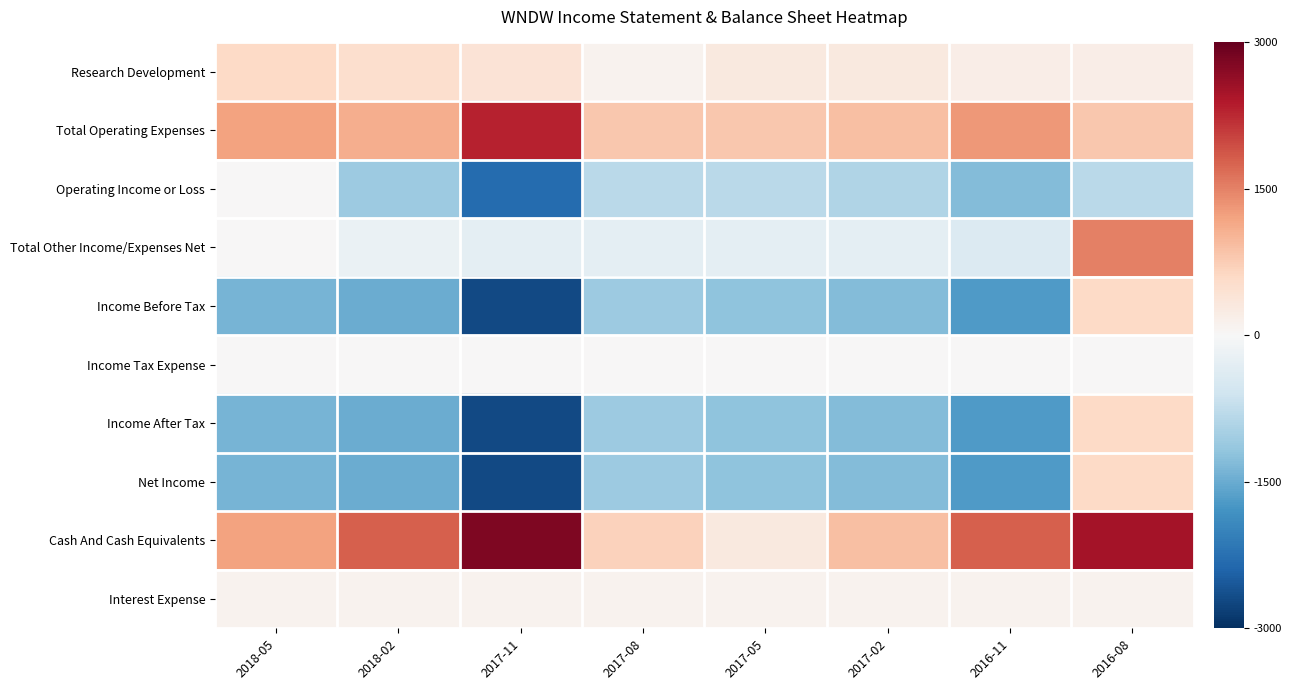

Between 2018-05 and 2017-05, which is larger?

2018-05